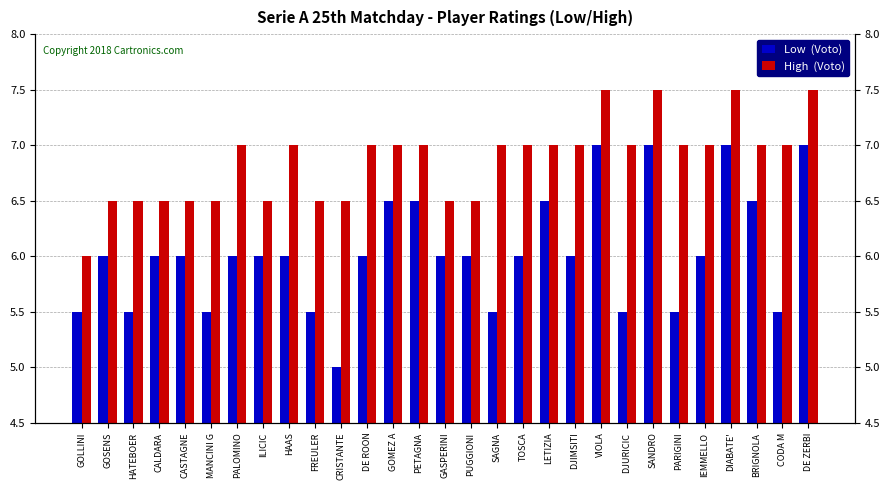

What is the highest value of the Low  (Voto) series?

7.0